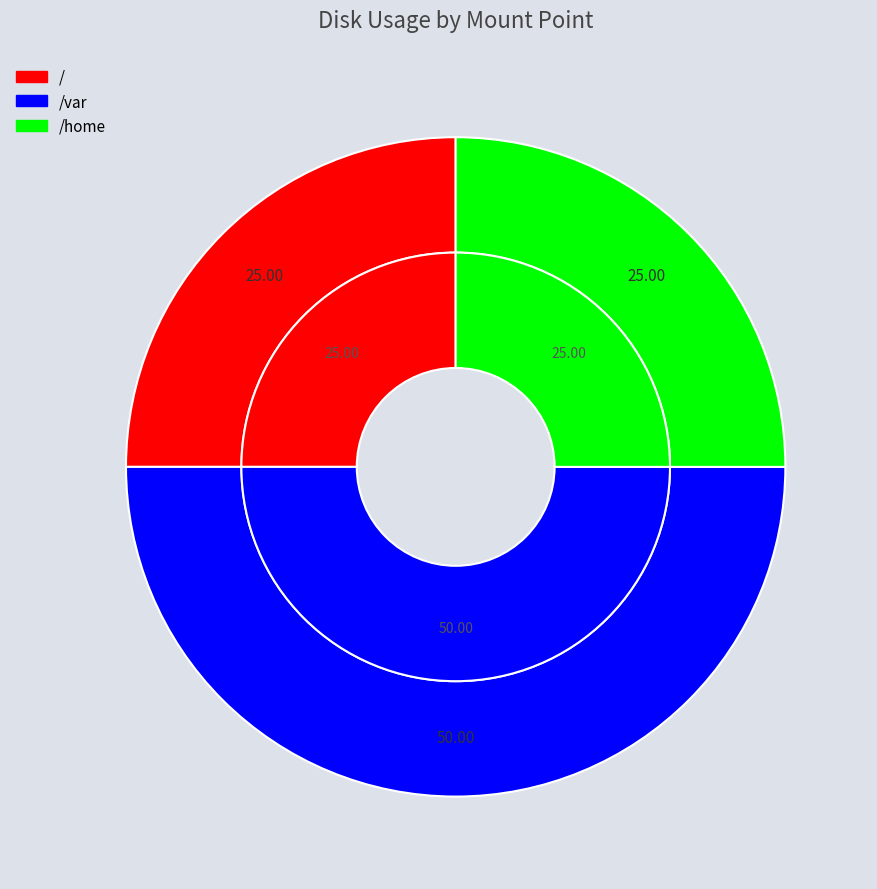

Between / and /home, which is larger?

/